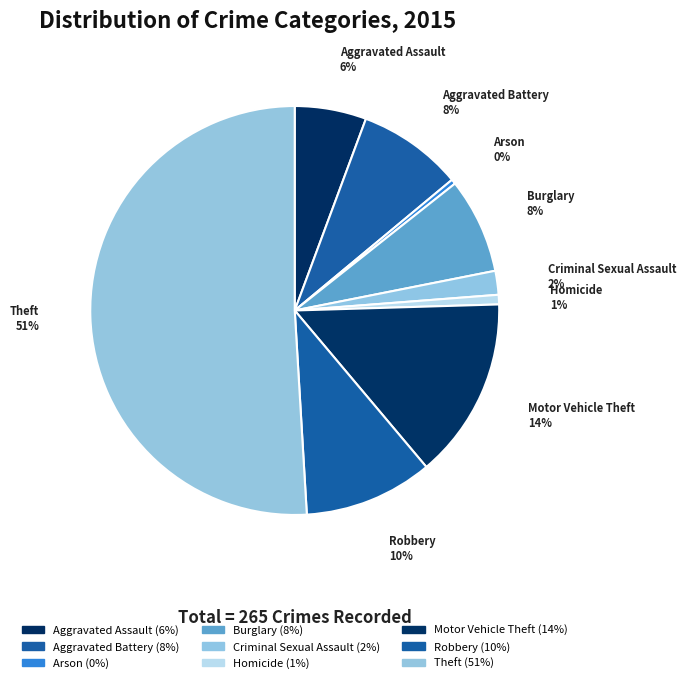

Count the number of slices in the pie.

9